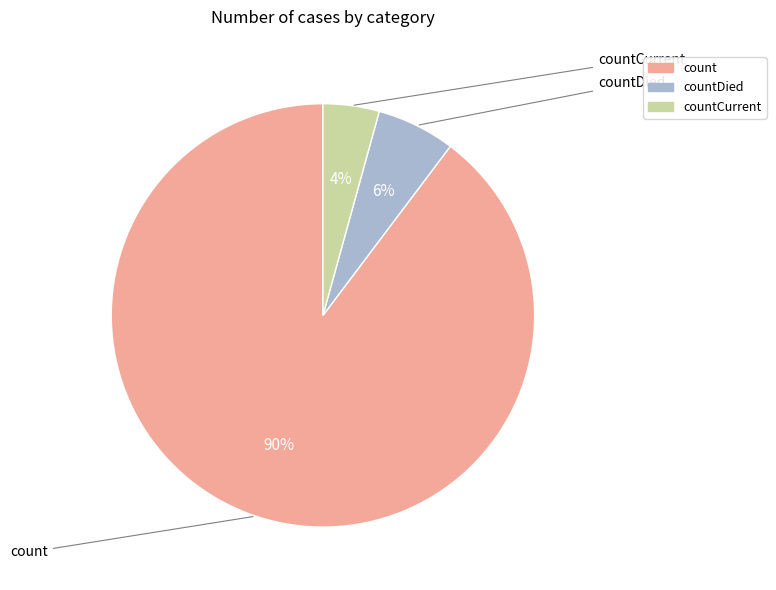

Combined, do count and countDied account for over 50%?

Yes